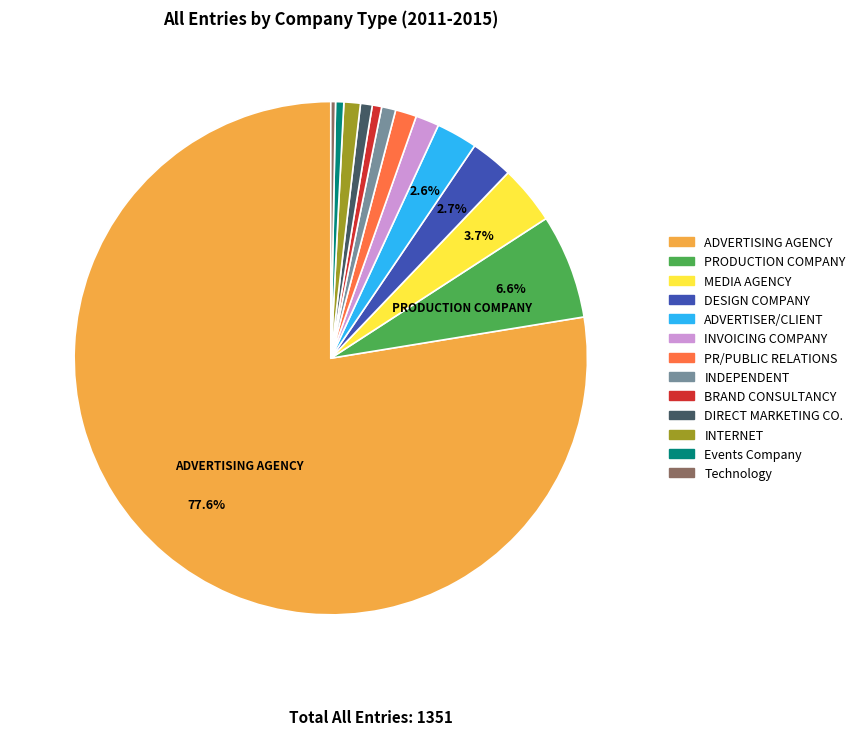

Is it true that ADVERTISER/CLIENT is 3% of the pie?

True